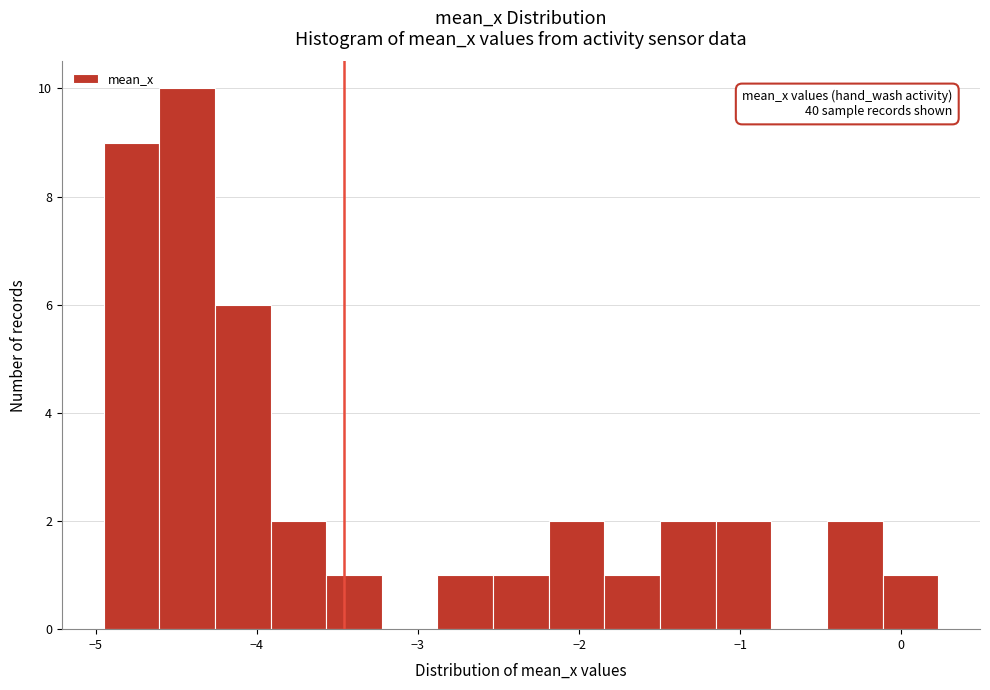

Around what value on the x-axis is the tallest bar? Give the approximate position of its centre, as read against the axis.

-4.4